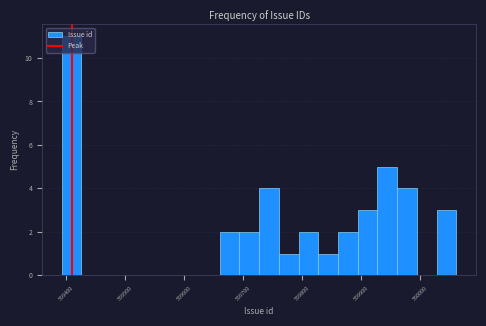

Around what value on the x-axis is the tallest bar? Give the approximate position of its centre, as read against the axis.

559410